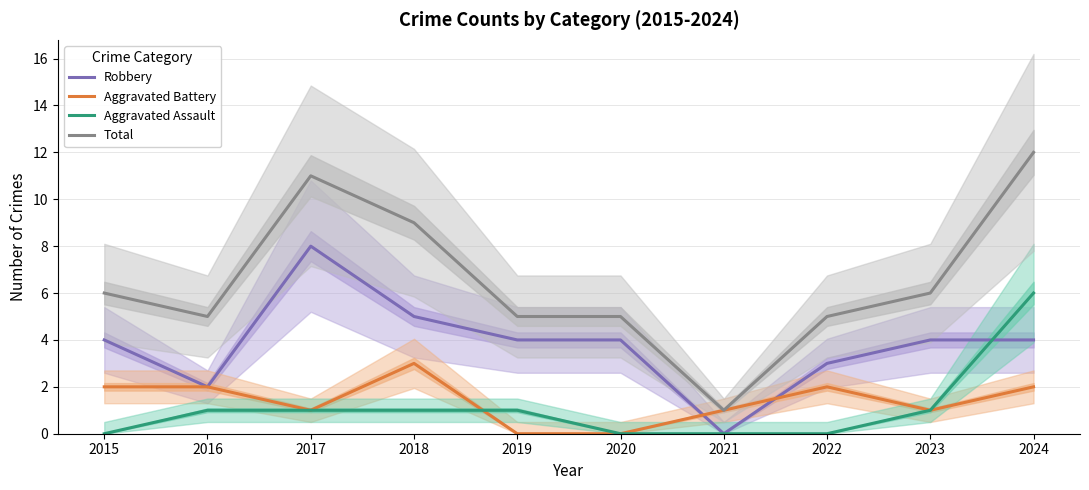

The Aggravated Battery series shows 2 at 2024. True or false?

True